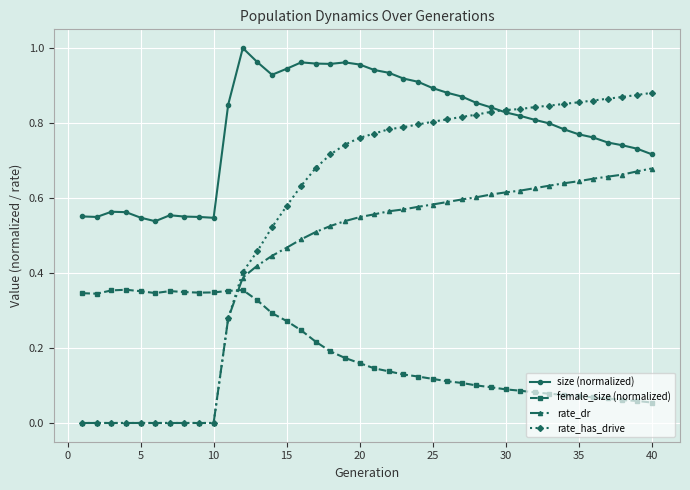

After their last crossing, which series has the higher values: rate_has_drive or female_size (normalized)?

rate_has_drive